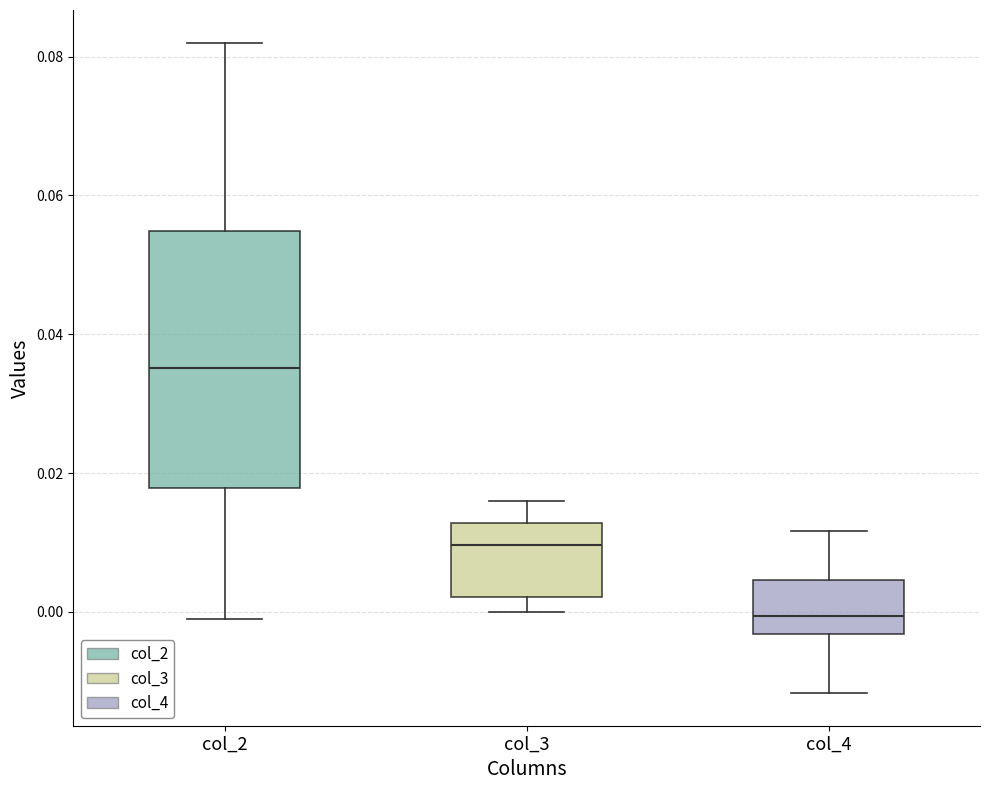

Reading left to right, transcribe this box plot: for each box, give where its median line is, the range the box spans, and where its two whiskers end, as read against the y-axis. The values are not printed on the chart, so give them approximately, as read against the axis.

col_2: median 0.036, box 0.018 to 0.054, whiskers -0.002 to 0.082
col_3: median 0.010, box 0.002 to 0.012, whiskers 0.000 to 0.016
col_4: median 0.000, box -0.004 to 0.004, whiskers -0.012 to 0.012